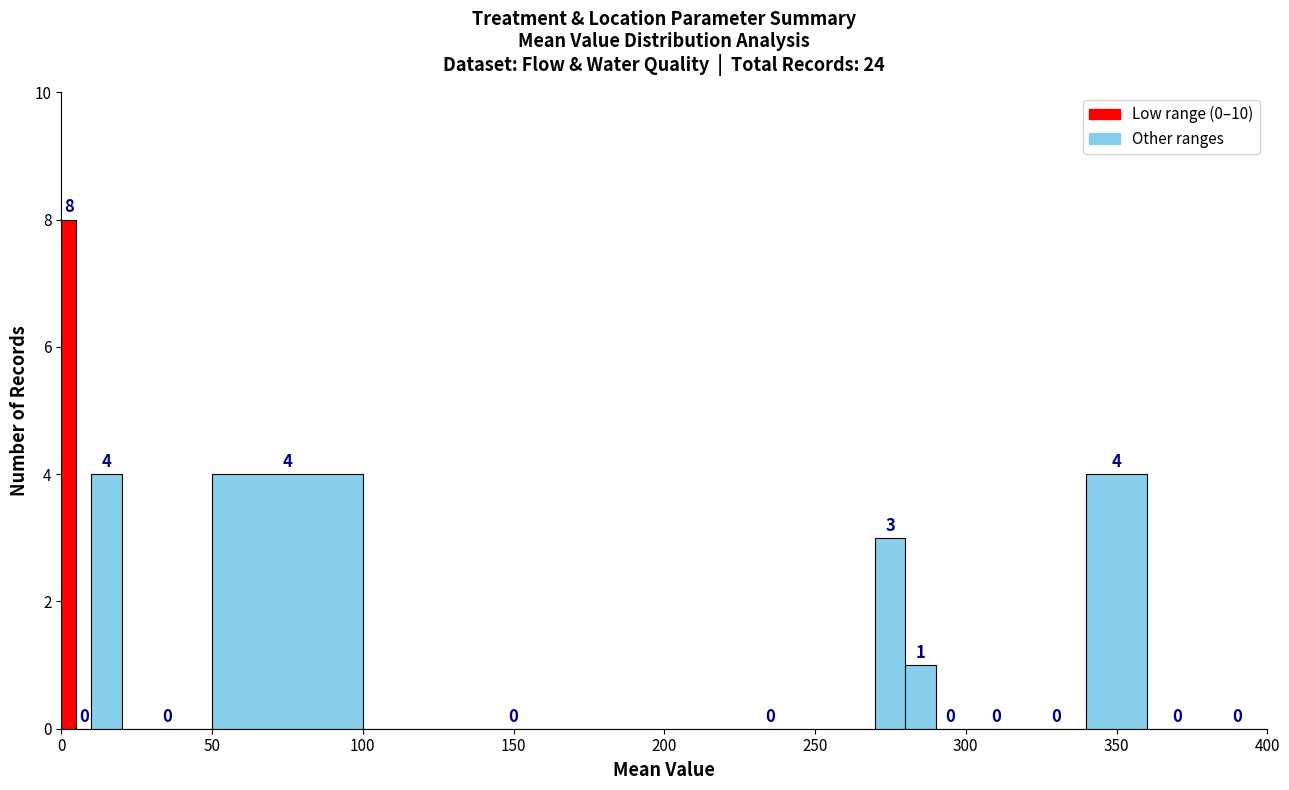

Around what value on the x-axis is the tallest bar? Give the approximate position of its centre, as read against the axis.

5